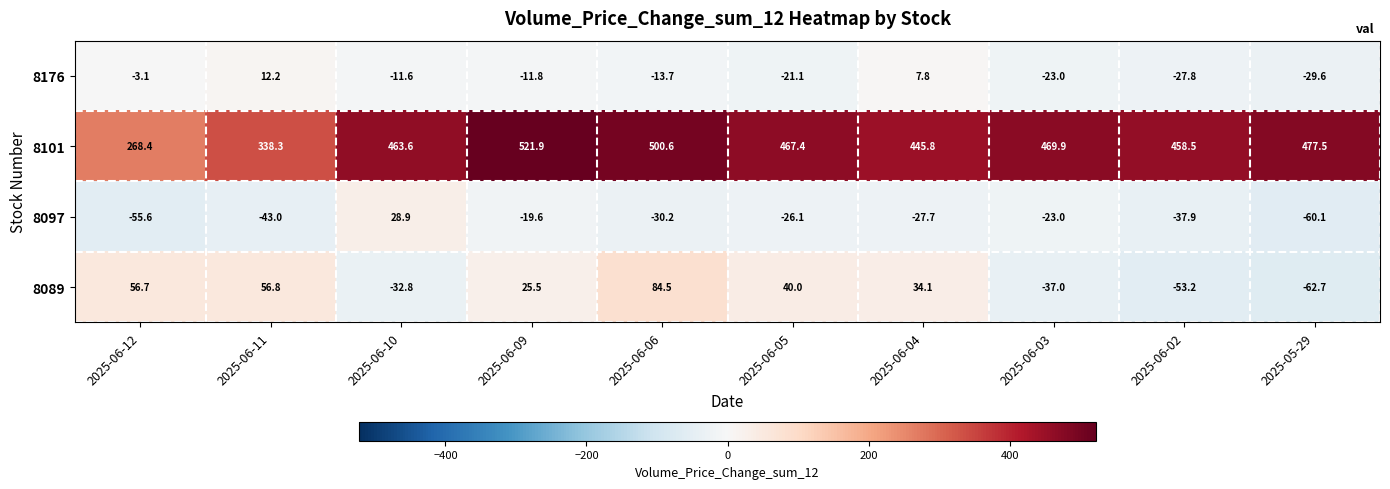

Between 2025-06-02 and 2025-05-29, which series saw the biggest shift?

8097